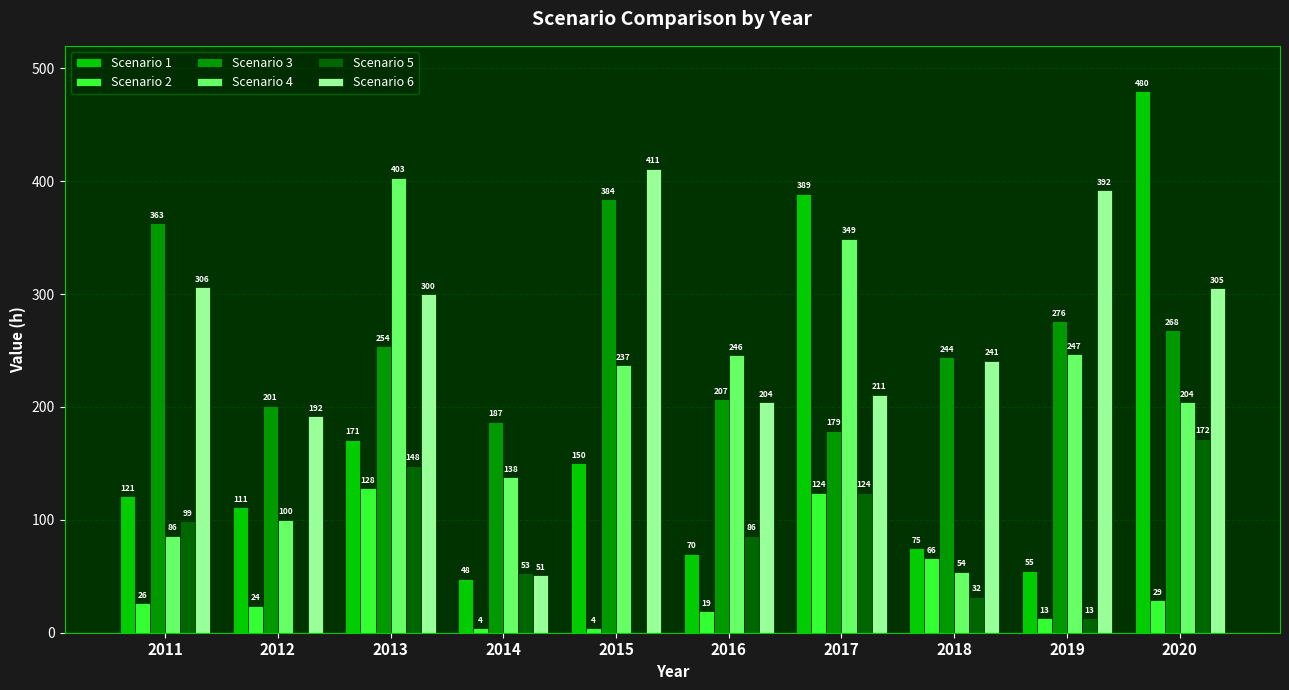

Which category has the highest value across all series?

2020